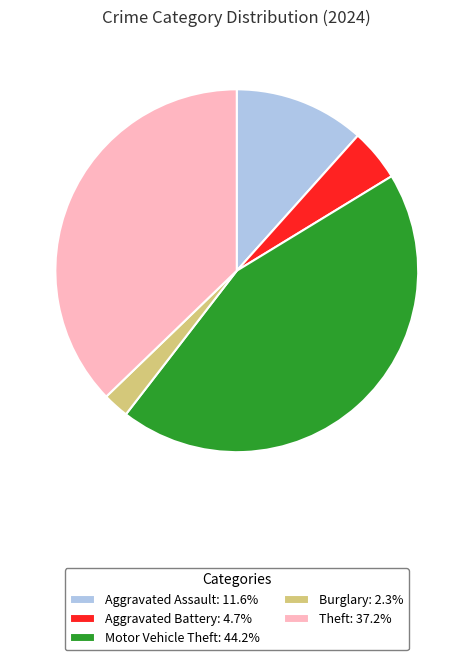

Do Aggravated Assault: 11.6% and Aggravated Battery: 4.7% together represent more than half of the pie?

No